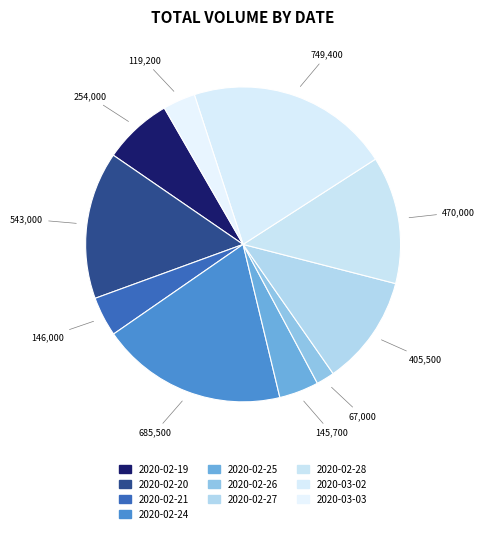

Which slice is the largest?

2020-03-02